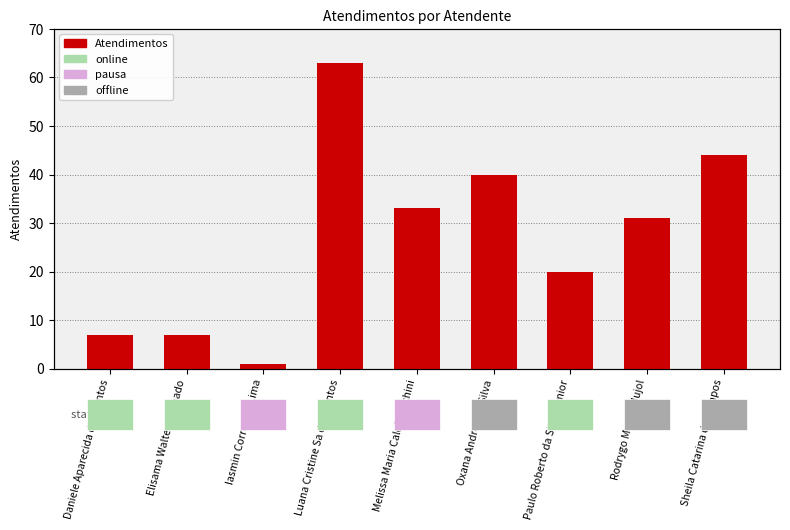

What is the value of the 6th bar from the left?

40